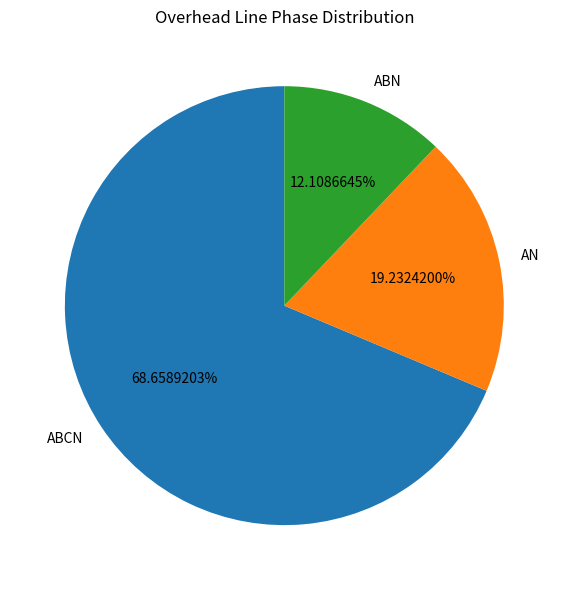

How many slices are in this pie chart?

3